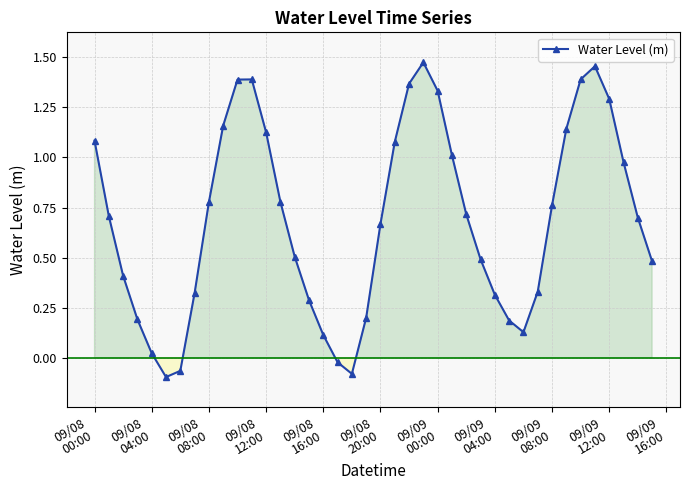

How many series are shown in this chart?

1